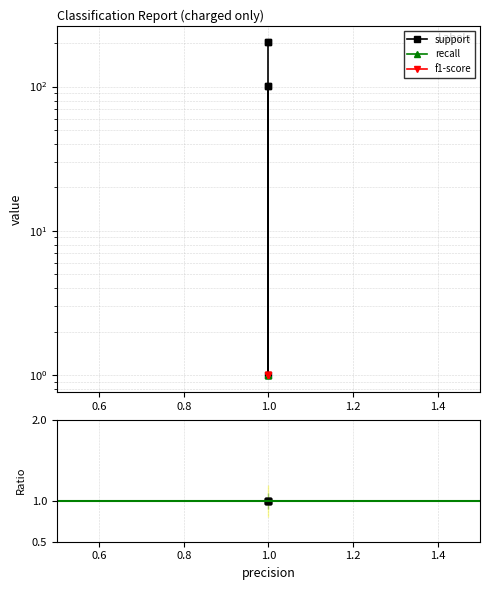

What is the minimum value shown in the chart?

1